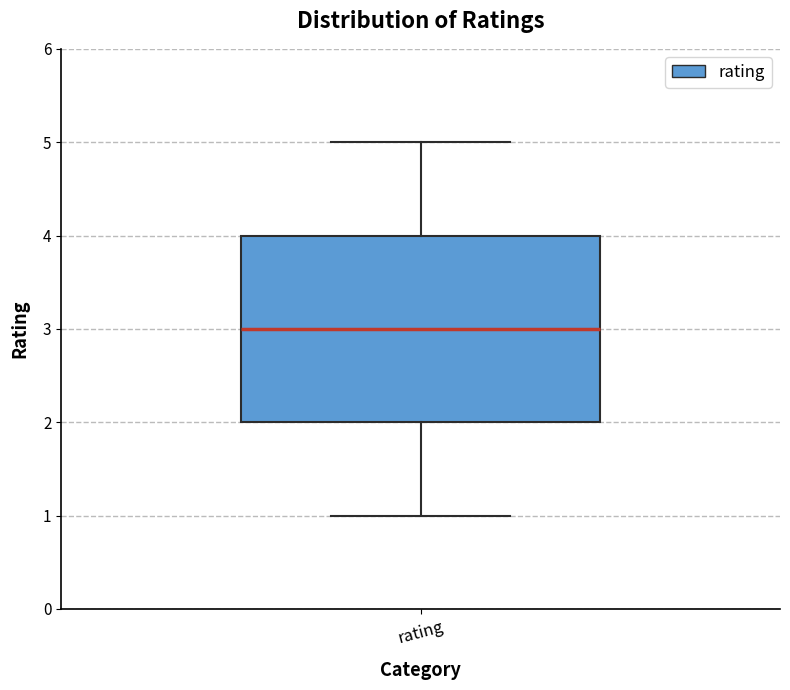

Transcribe this box plot: give where the median line is, the range the box spans, and where the two whiskers end, as read against the y-axis. The values are not printed on the chart, so give them approximately, as read against the axis.

median 3, box 2 to 4, whiskers 1 to 5